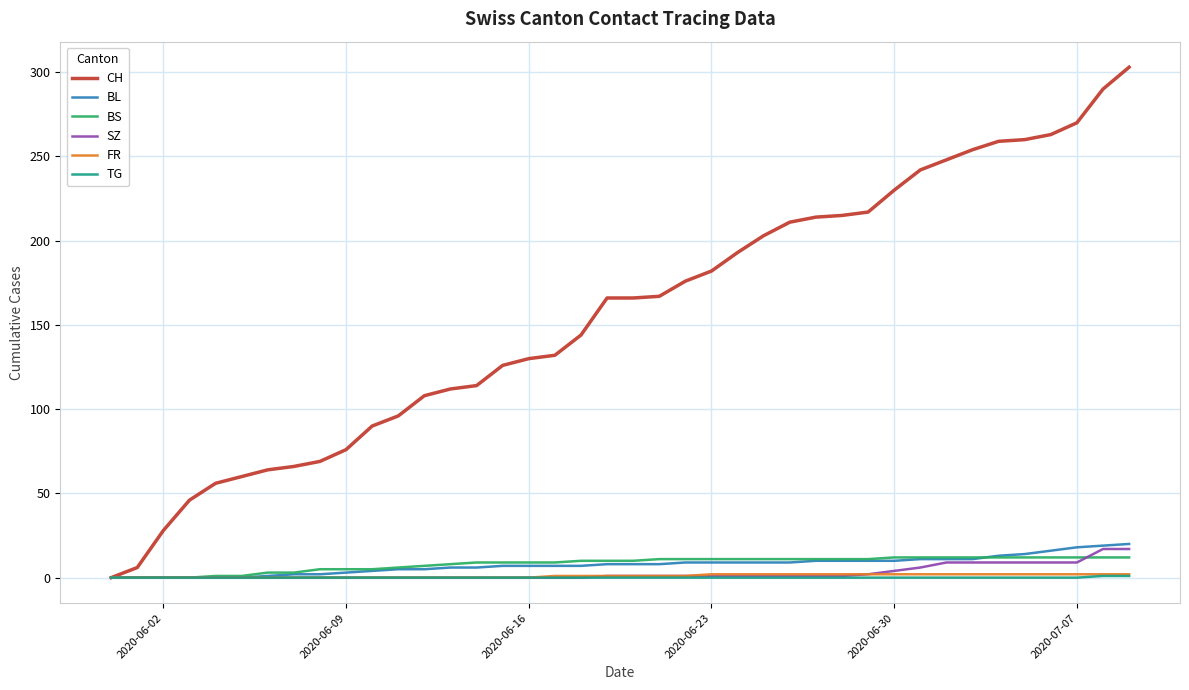

What is the sum of all BL values?

304